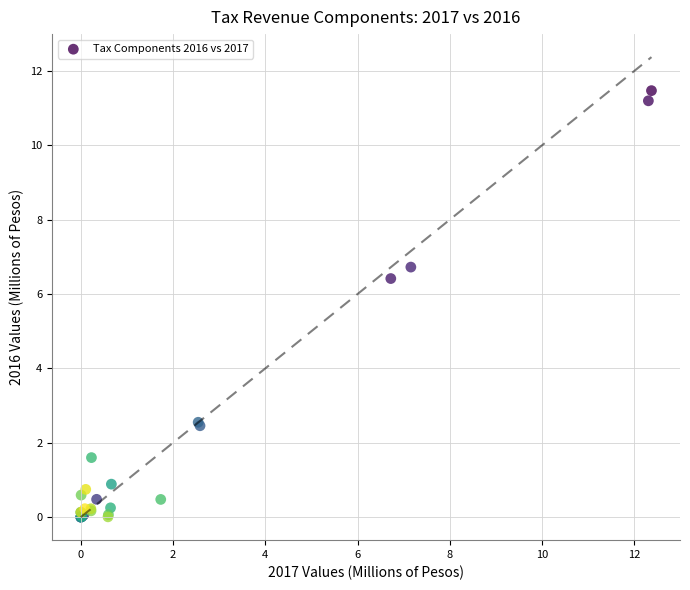

What Y value in the scatter plot is closest to 5?

6.4